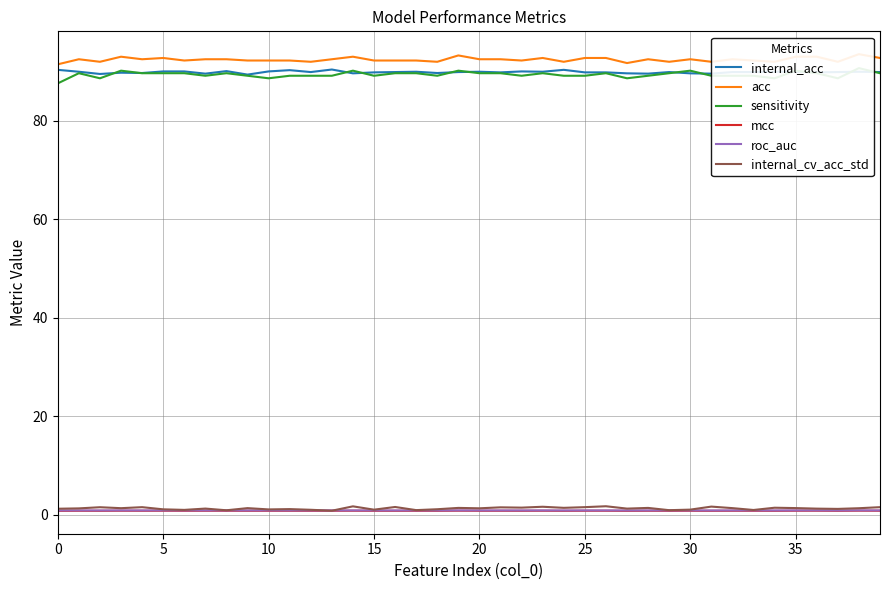

What is the value of the internal_cv_acc_std point at the 12th from the left?

1.2